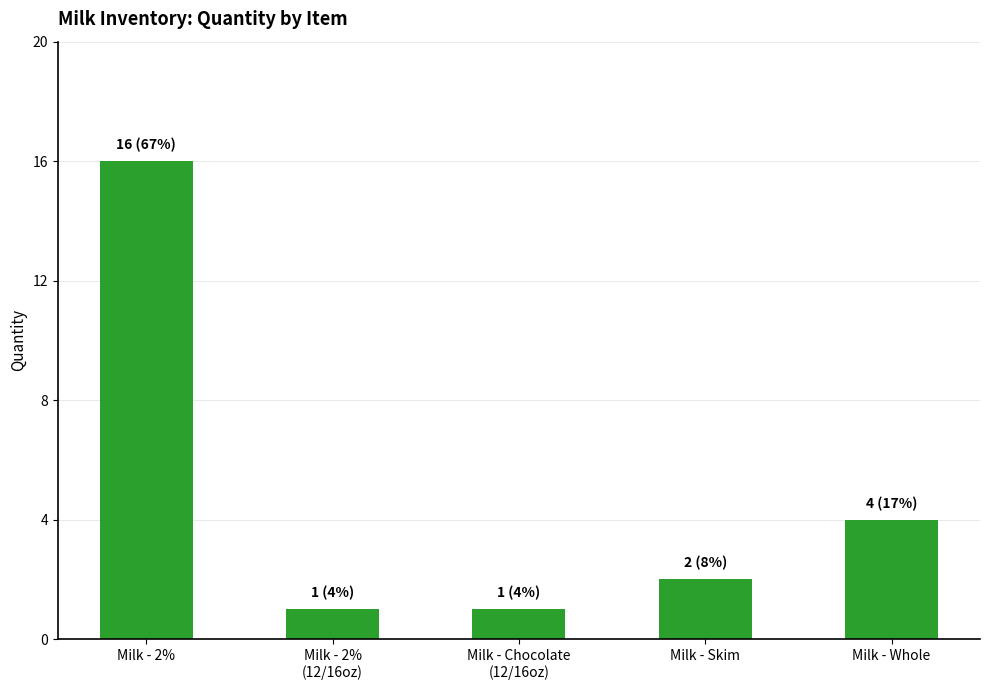

What is the value of the 1st bar from the left?

16